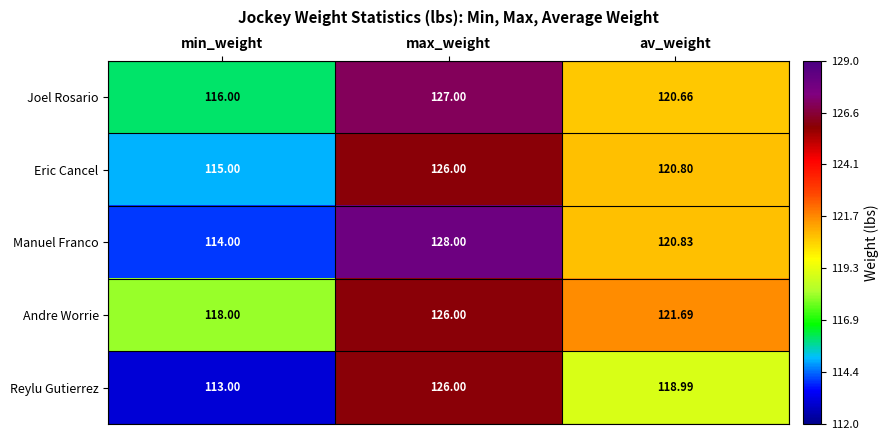

List the labels in order of Eric Cancel value, smallest first.

min_weight, av_weight, max_weight